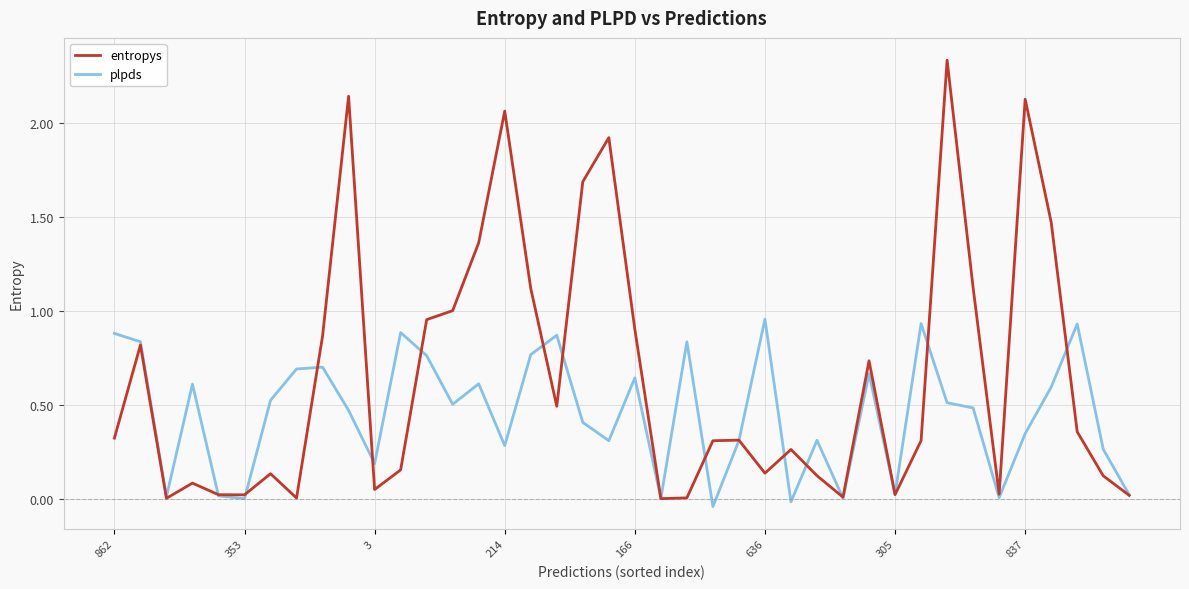

Does the chart have visible grid lines?

Yes